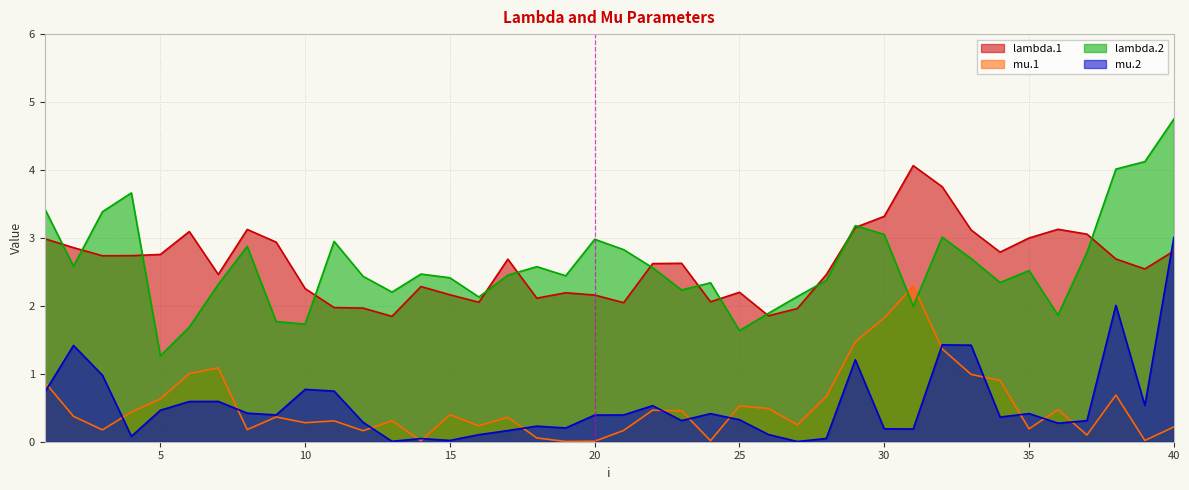

What are all the series names shown in the legend?

lambda.1, mu.1, lambda.2, mu.2